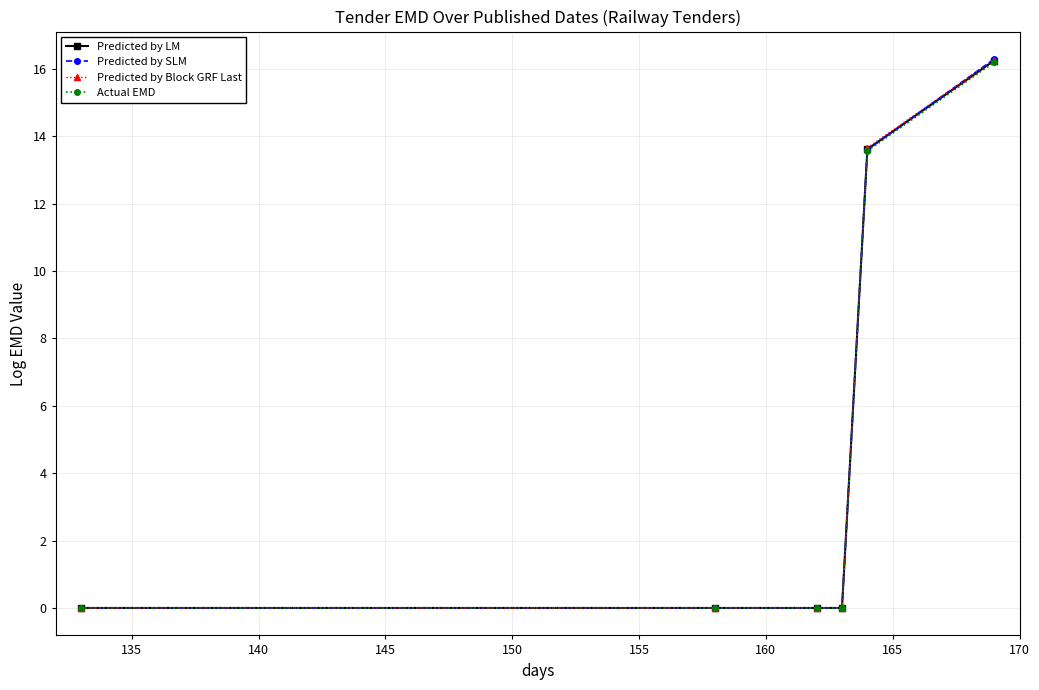

True or false: Actual EMD has more than 2 interior local peaks.

False